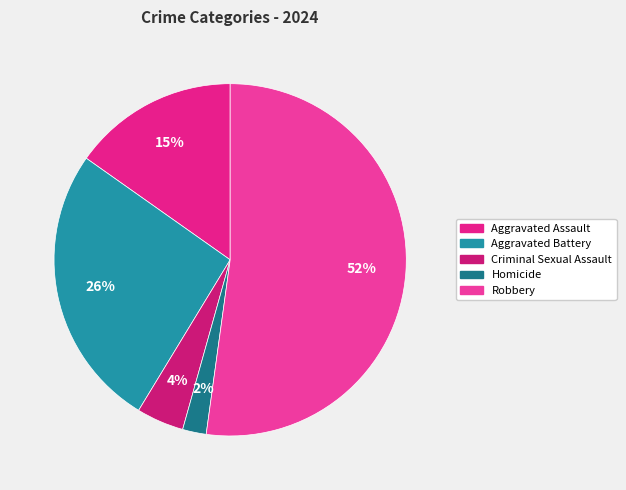

Which category has the smallest portion of the pie?

Homicide